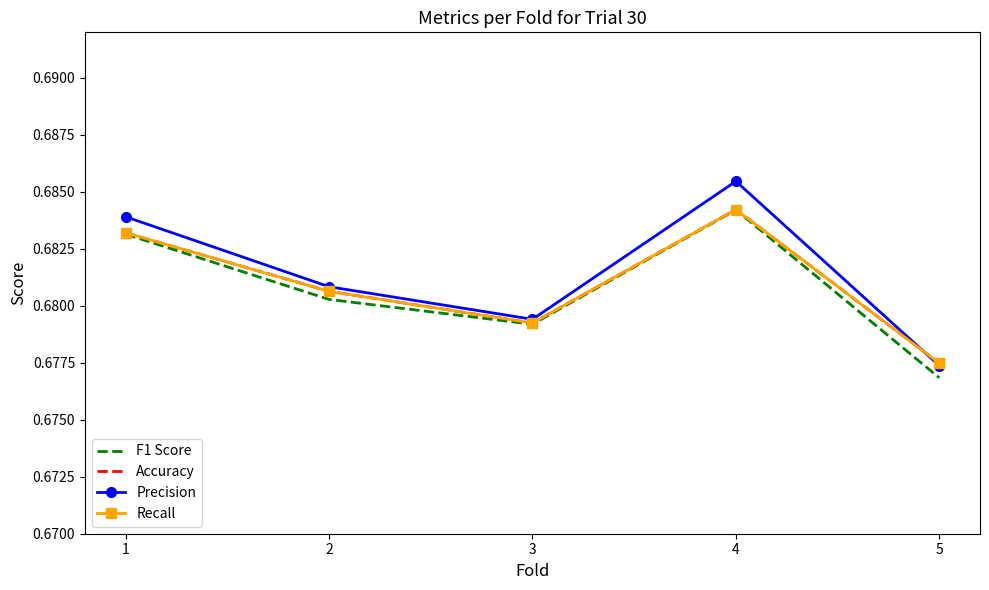

How many lines are shown in the chart?

4